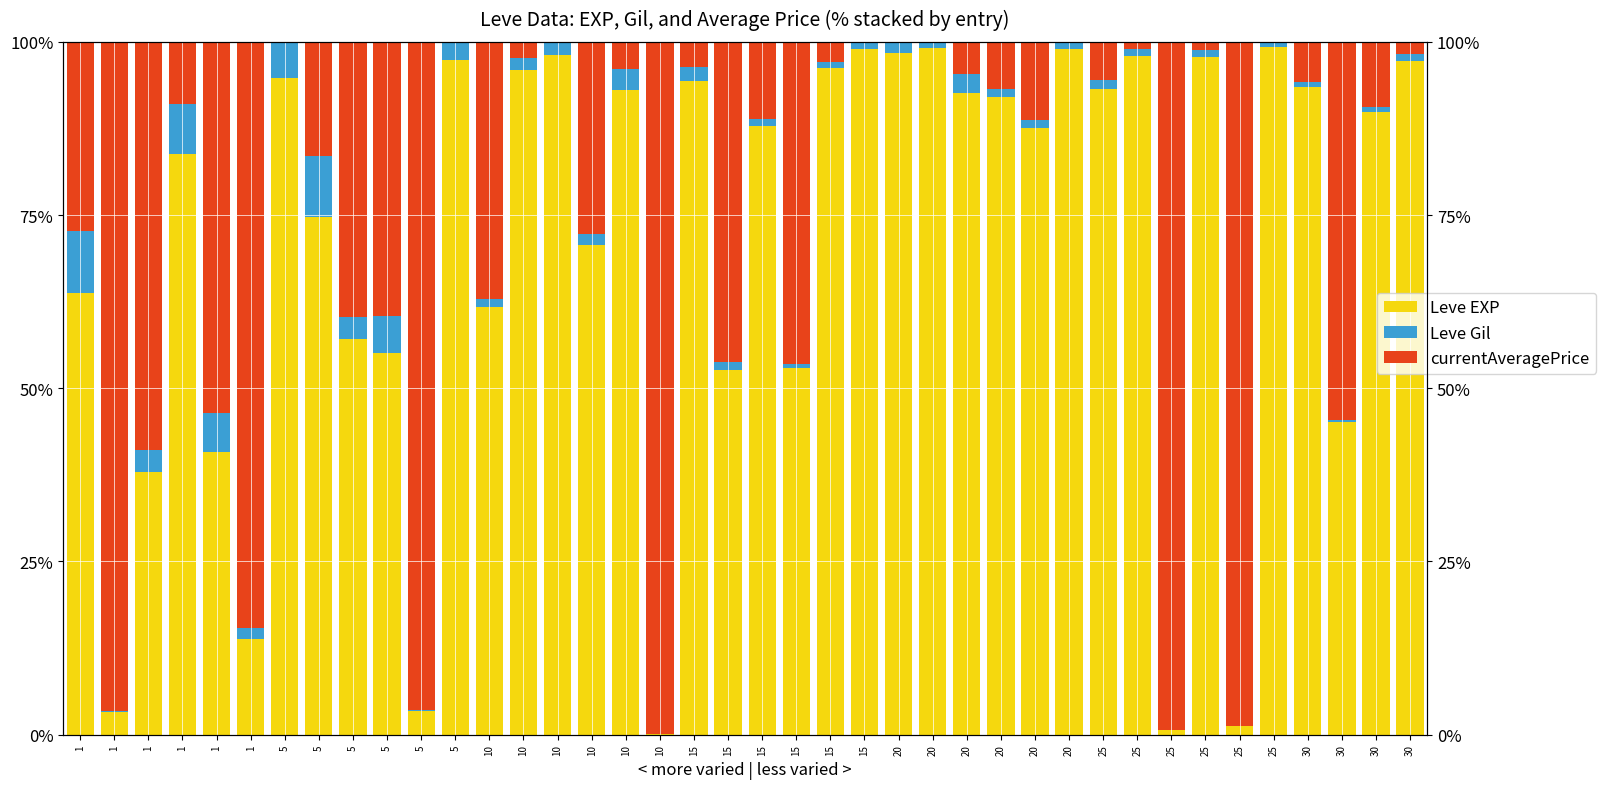

Rank the categories by Leve EXP value from lowest to highest.

10, 25, 25, 1, 5, 1, 1, 1, 30, 15, 15, 5, 5, 10, 1, 10, 5, 1, 20, 15, 30, 20, 20, 10, 25, 30, 15, 5, 10, 15, 30, 5, 25, 25, 10, 20, 20, 15, 20, 25